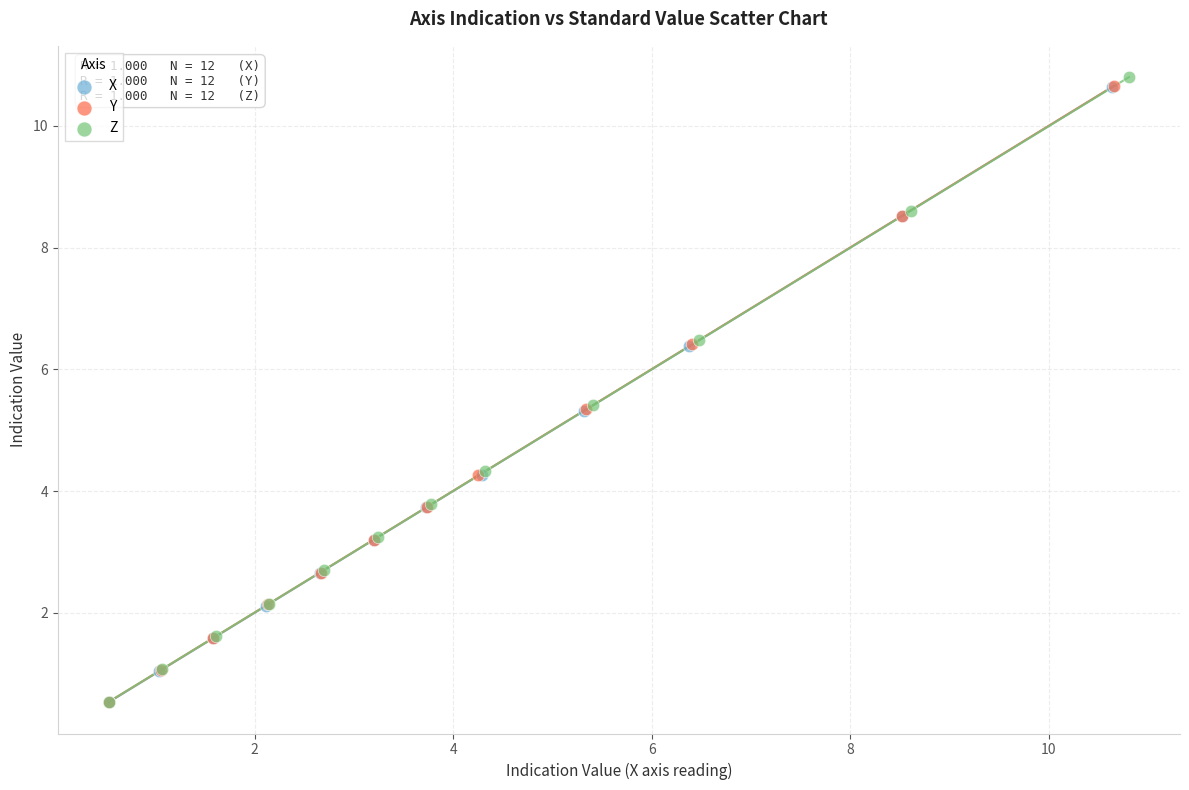

Which series has the largest Y range (max minus min)?

Z